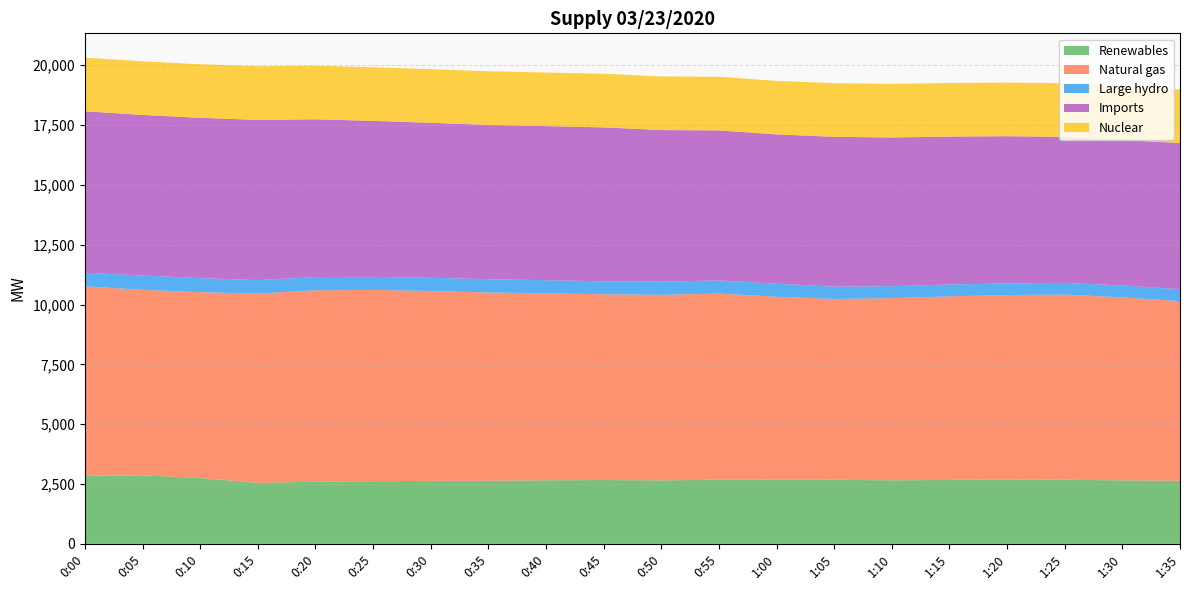

Reading right to left, what are all the values shown in this chart?

Renewables: 1:35=2634	1:30=2654	1:25=2680	1:20=2695	1:15=2671	1:10=2655	1:05=2678	1:00=2683	0:55=2681	0:50=2652	0:45=2667	0:40=2656	0:35=2635	0:30=2633	0:25=2616	0:20=2595	0:15=2551	0:10=2751	0:05=2862	0:00=2846
Natural gas: 1:35=7507	1:30=7644	1:25=7736	1:20=7701	1:15=7671	1:10=7611	1:05=7554	1:00=7644	0:55=7777	0:50=7754	0:45=7761	0:40=7813	0:35=7868	0:30=7934	0:25=7993	0:20=8000	0:15=7908	0:10=7766	0:05=7752	0:00=7917
Large hydro: 1:35=499	1:30=496	1:25=490	1:20=485	1:15=496	1:10=500	1:05=514	1:00=542	0:55=549	0:50=548	0:45=541	0:40=547	0:35=555	0:30=552	0:25=547	0:20=554	0:15=561	0:10=585	0:05=602	0:00=565
Imports: 1:35=6107	1:30=6082	1:25=6101	1:20=6152	1:15=6180	1:10=6213	1:05=6262	1:00=6239	0:55=6270	0:50=6336	0:45=6434	0:40=6438	0:35=6448	0:30=6474	0:25=6517	0:20=6591	0:15=6695	0:10=6699	0:05=6706	0:00=6748
Nuclear: 1:35=2240	1:30=2240	1:25=2240	1:20=2239	1:15=2239	1:10=2240	1:05=2239	1:00=2239	0:55=2240	0:50=2239	0:45=2240	0:40=2240	0:35=2241	0:30=2240	0:25=2241	0:20=2239	0:15=2240	0:10=2239	0:05=2241	0:00=2240